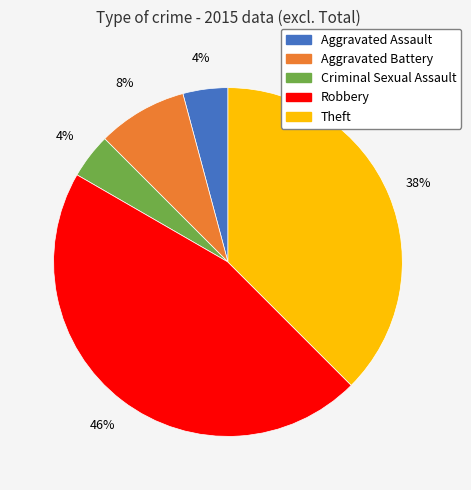

Which slice is the largest?

Robbery